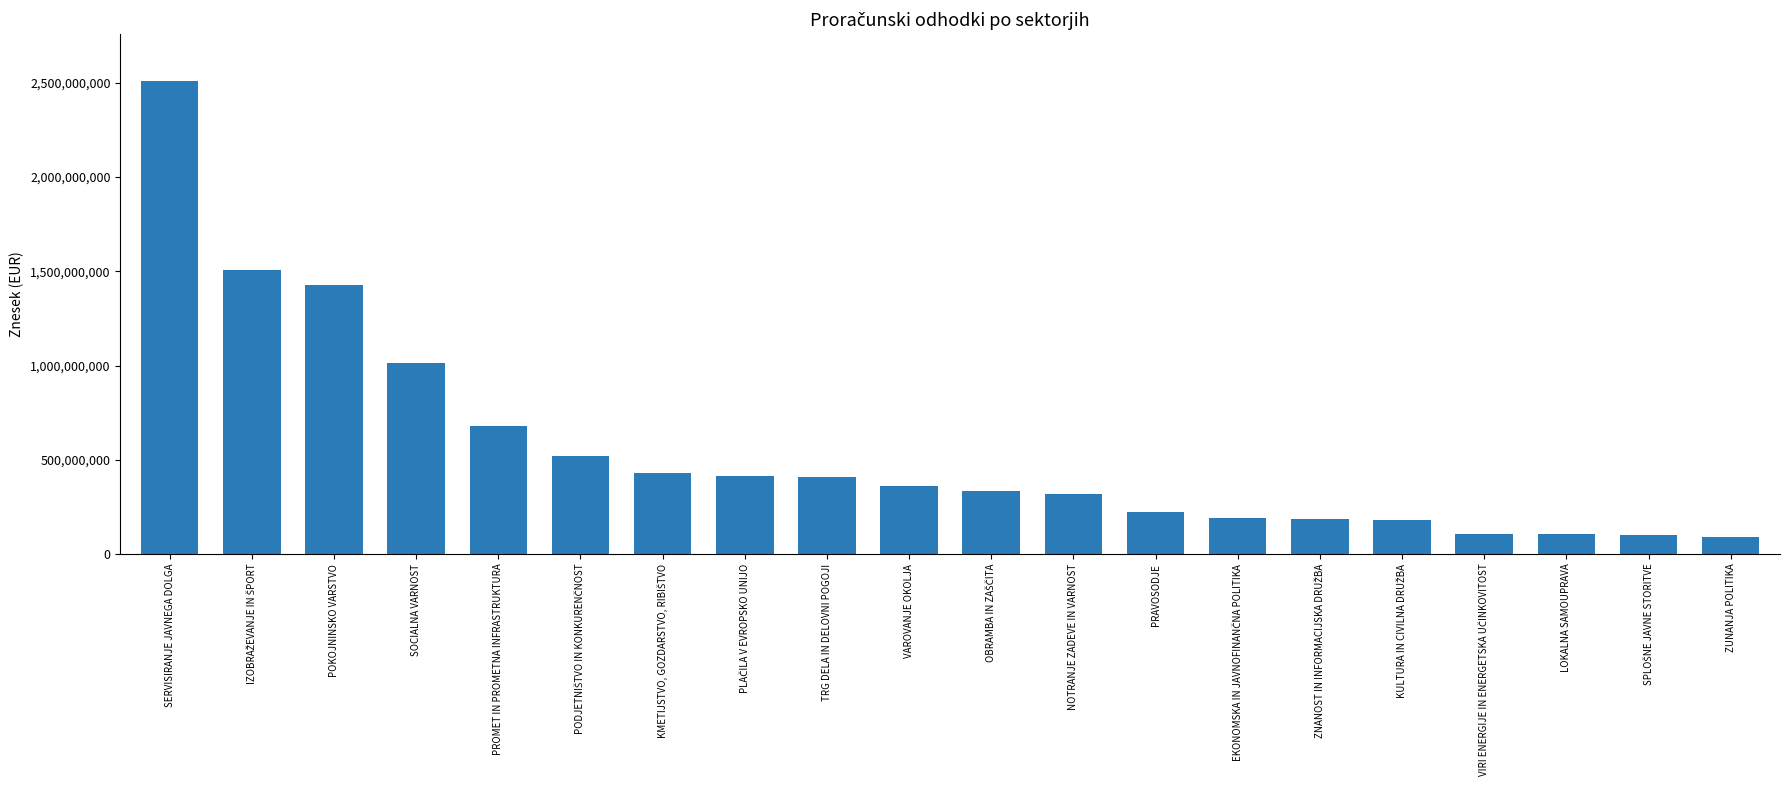

What is the maximum value shown in the chart?

2507650836.5